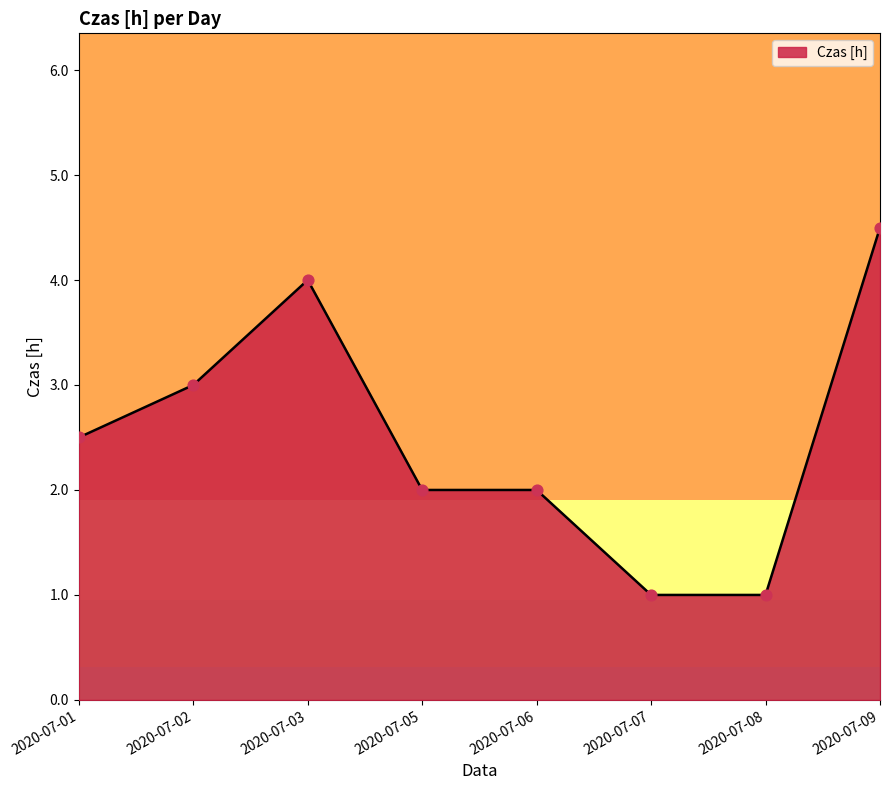

Between 2020-07-03 and 2020-07-02, which is larger?

2020-07-03